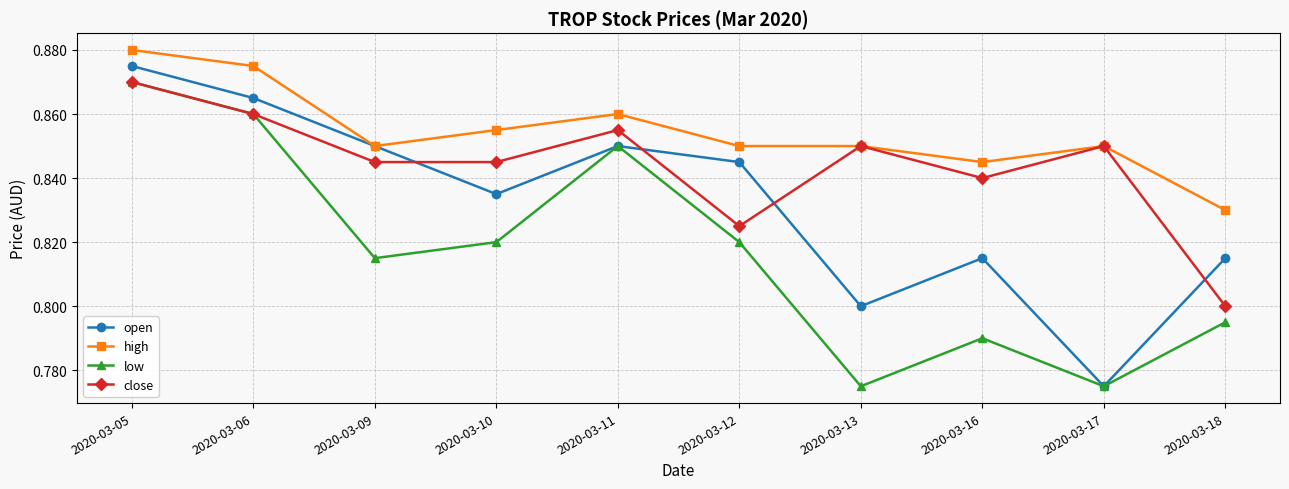

At 2020-03-10, list the series in order from smallest to largest.

low, open, close, high